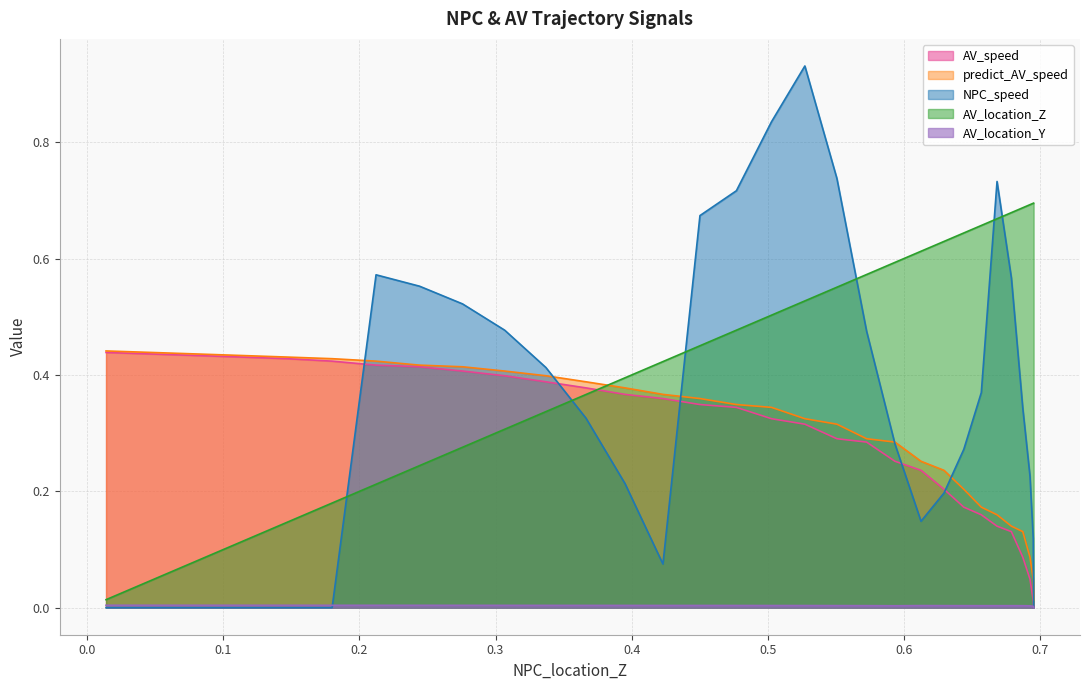

How many lines are shown in the chart?

5